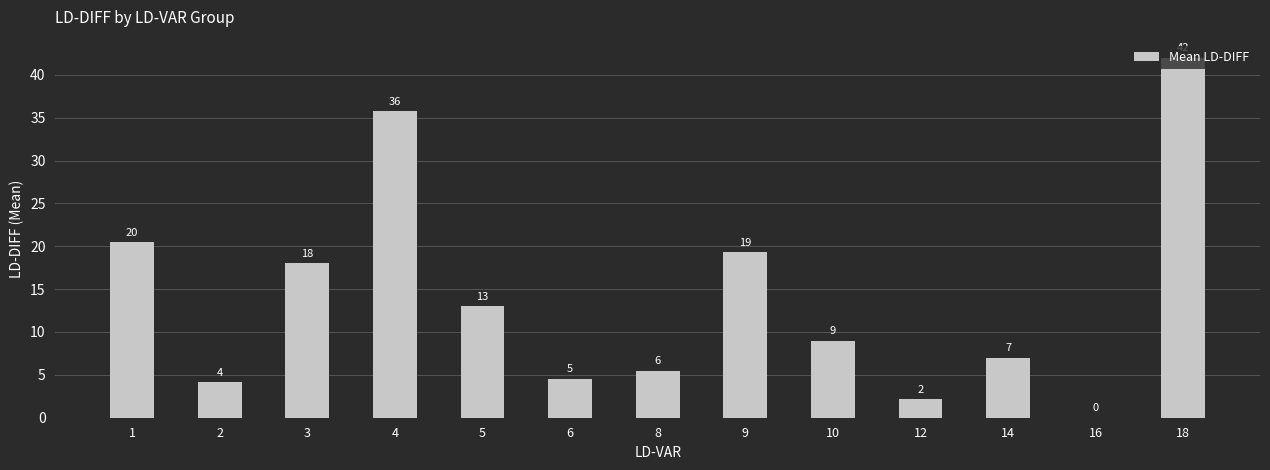

The value at 8 is 3.3. True or false?

False